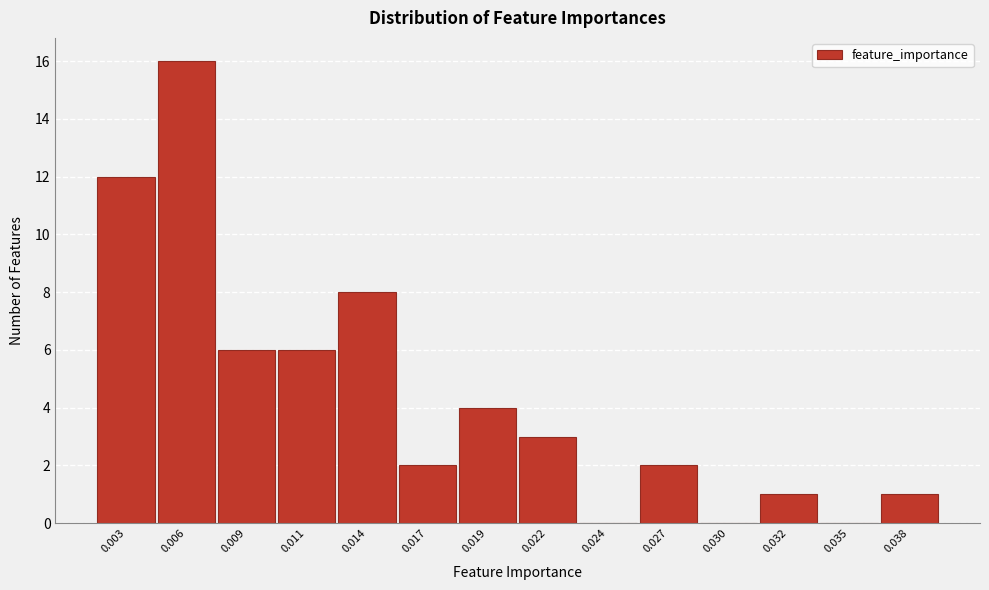

Reading left to right, what are all the values shown in this chart?

0.003=12	0.006=16	0.009=6	0.011=6	0.014=8	0.017=2	0.019=4	0.022=3	0.024=0	0.027=2	0.030=0	0.032=1	0.035=0	0.038=1